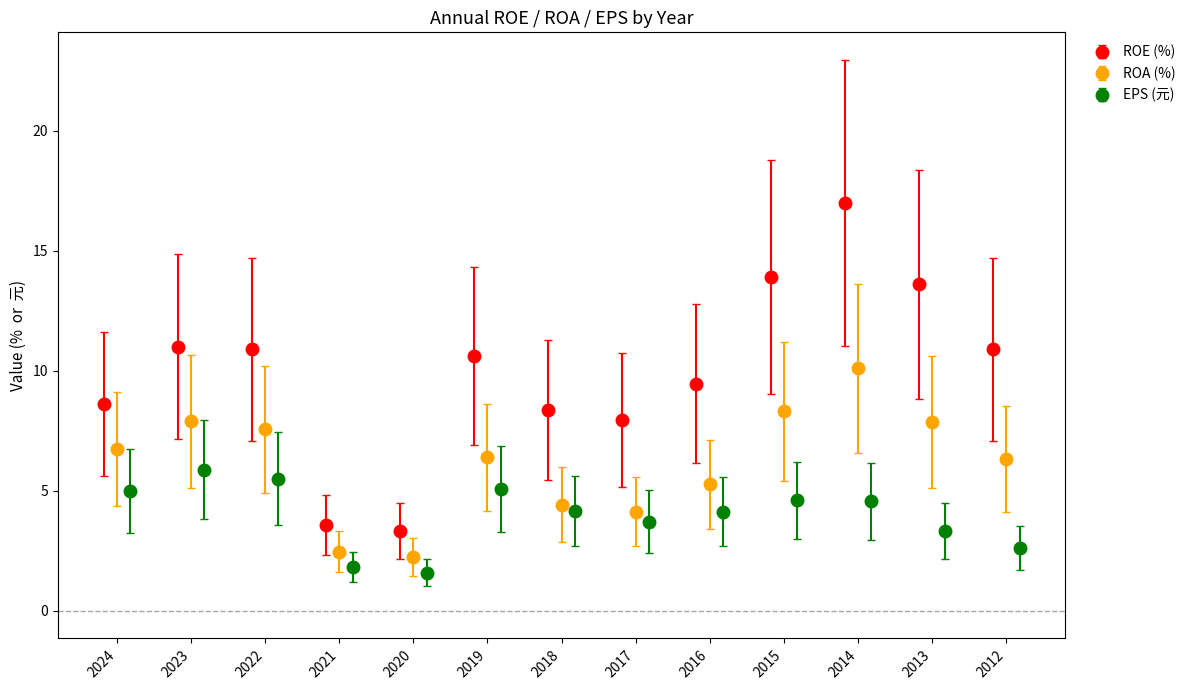

What is the value of the EPS (元) point at the 6th from the left?

5.1